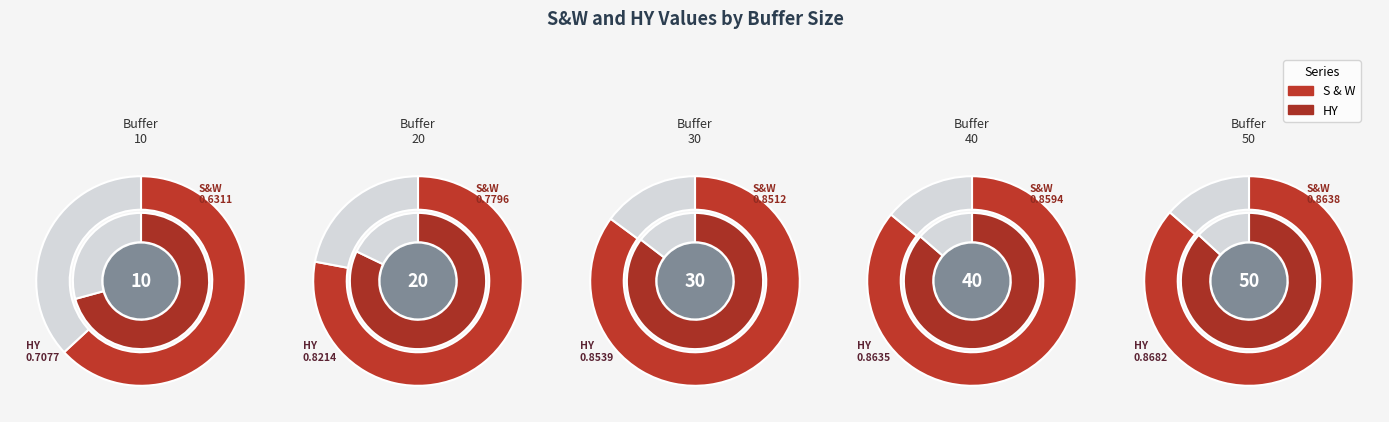

What percentage is the 50 slice, to the nearest percent?

21%